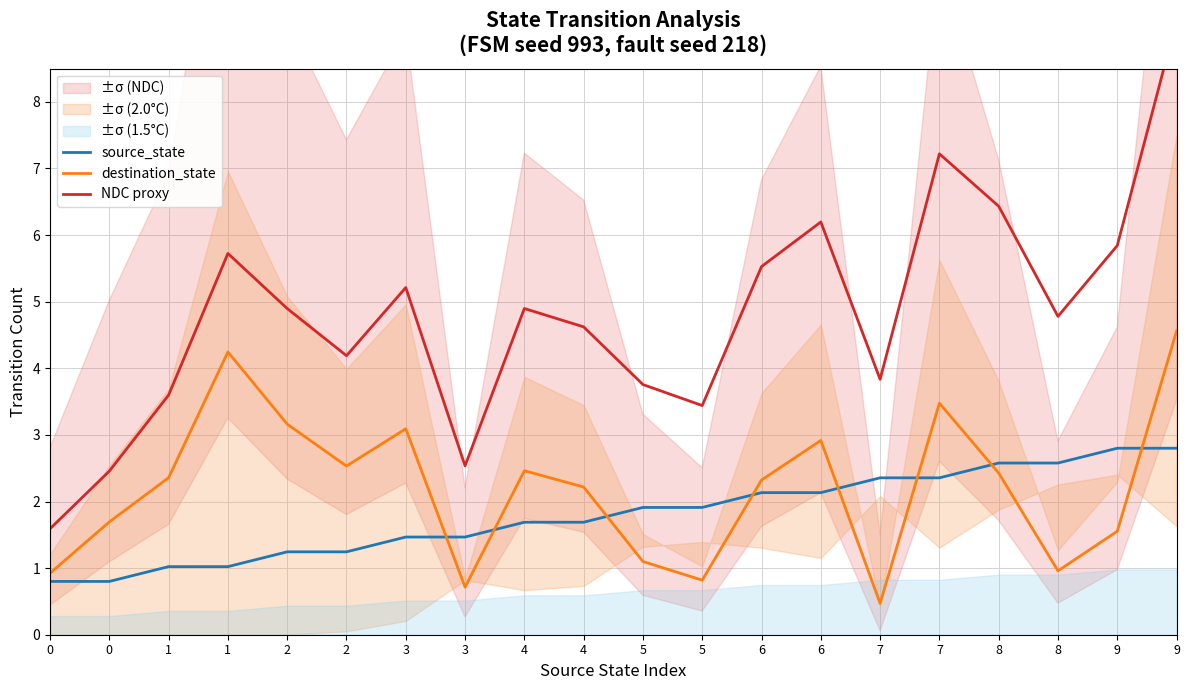

What is the difference between the highest and lowest values at 1?

2.6